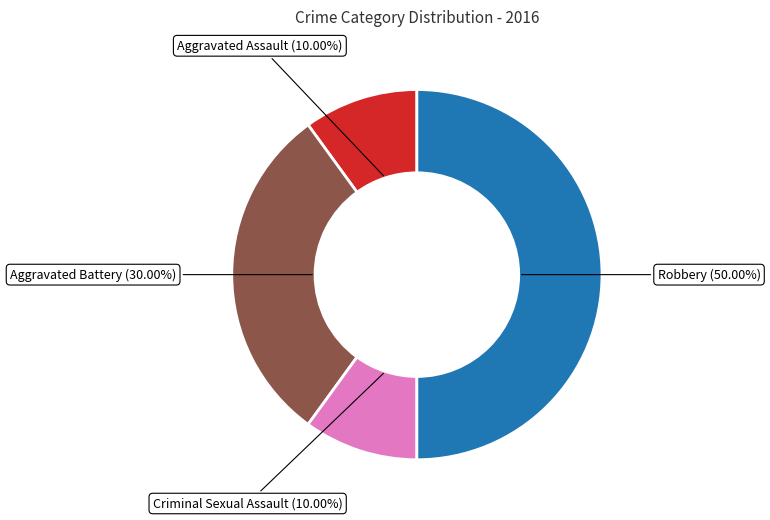

To the nearest percent, what is the difference between the Criminal Sexual Assault and Robbery slice percentages?

40%